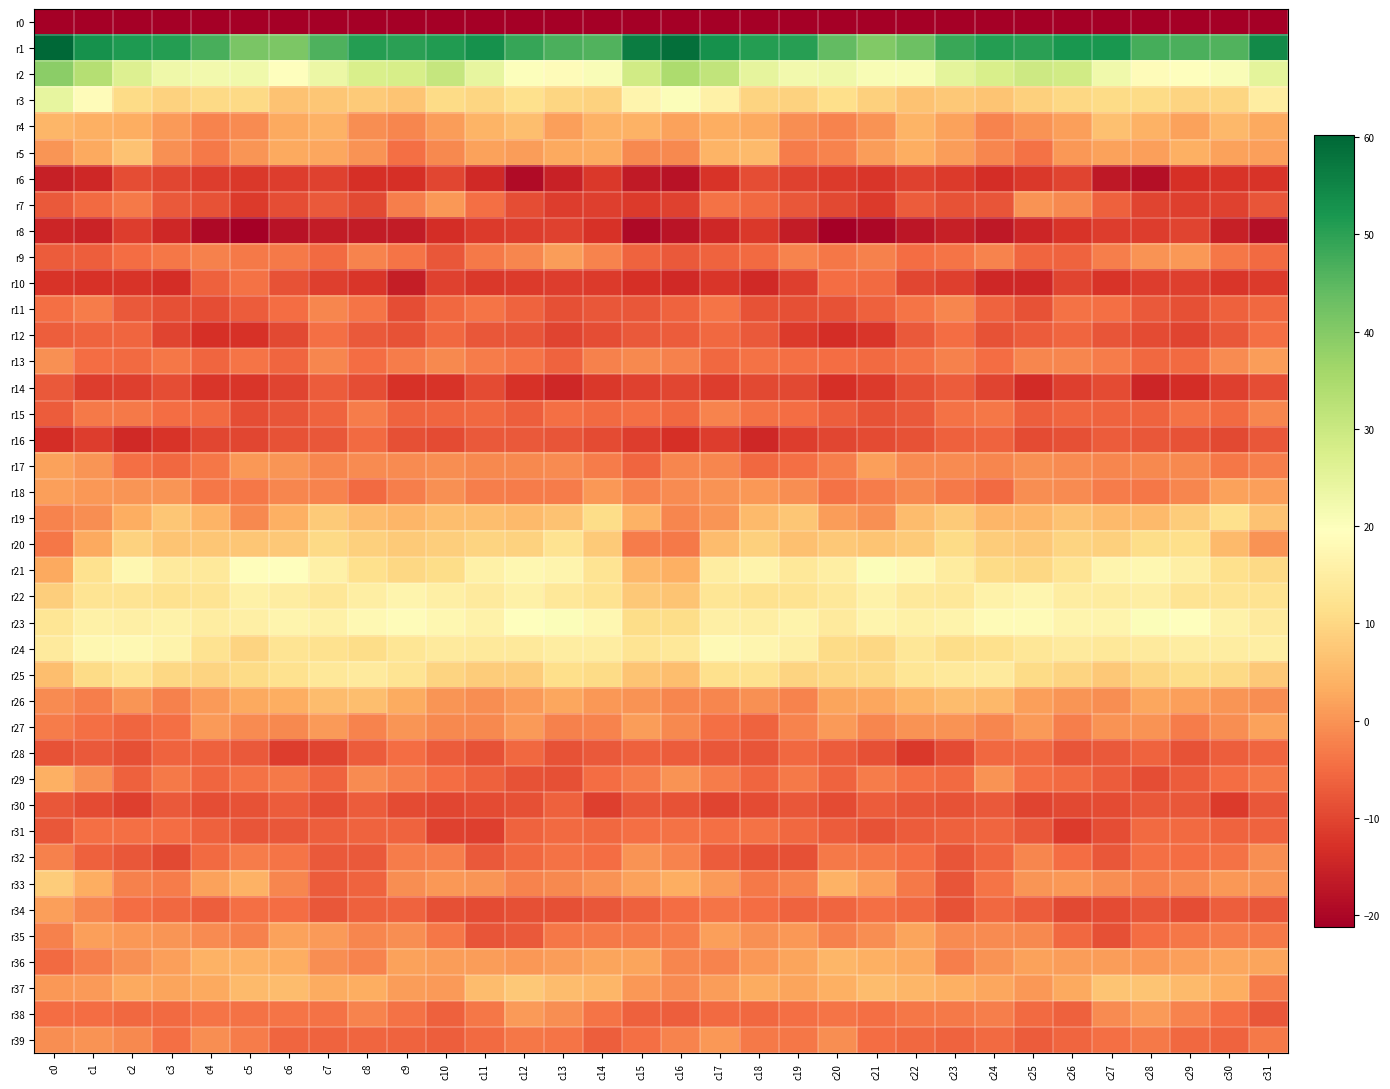

Which has a higher value, c13 or c8?

c13